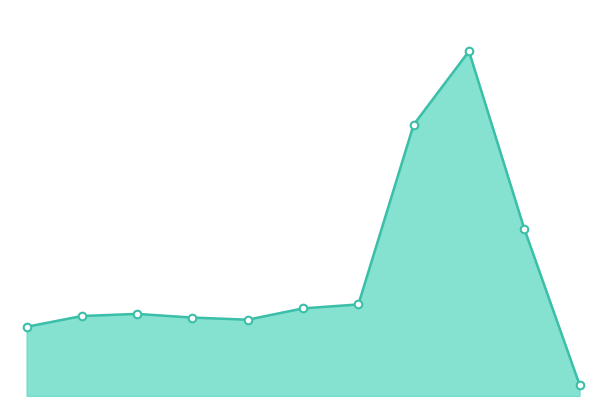

Is this an area chart (filled region under the line)?

Yes